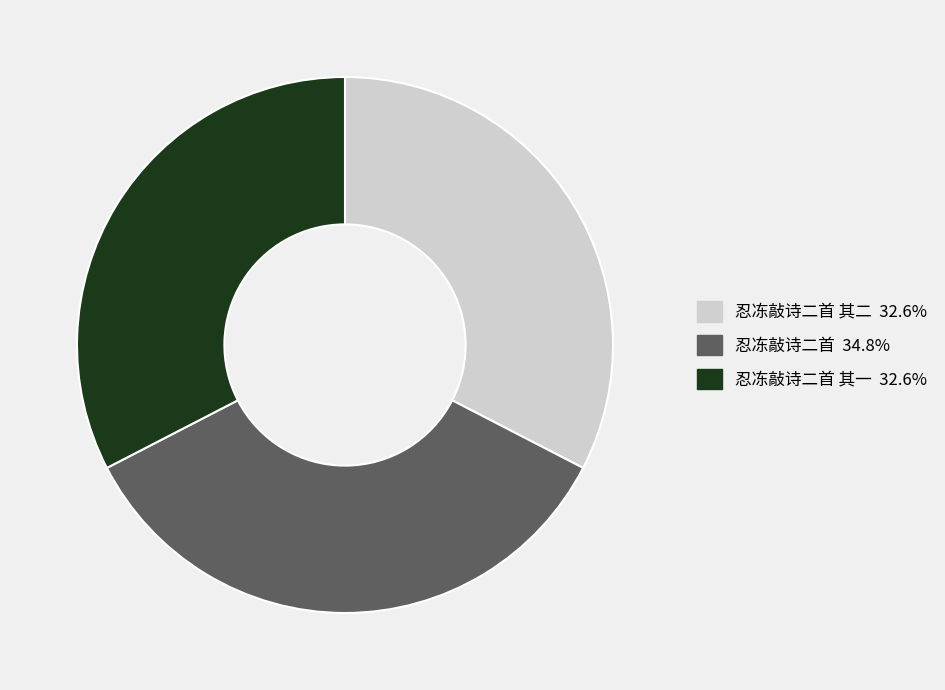

How many segments does this pie chart have?

3